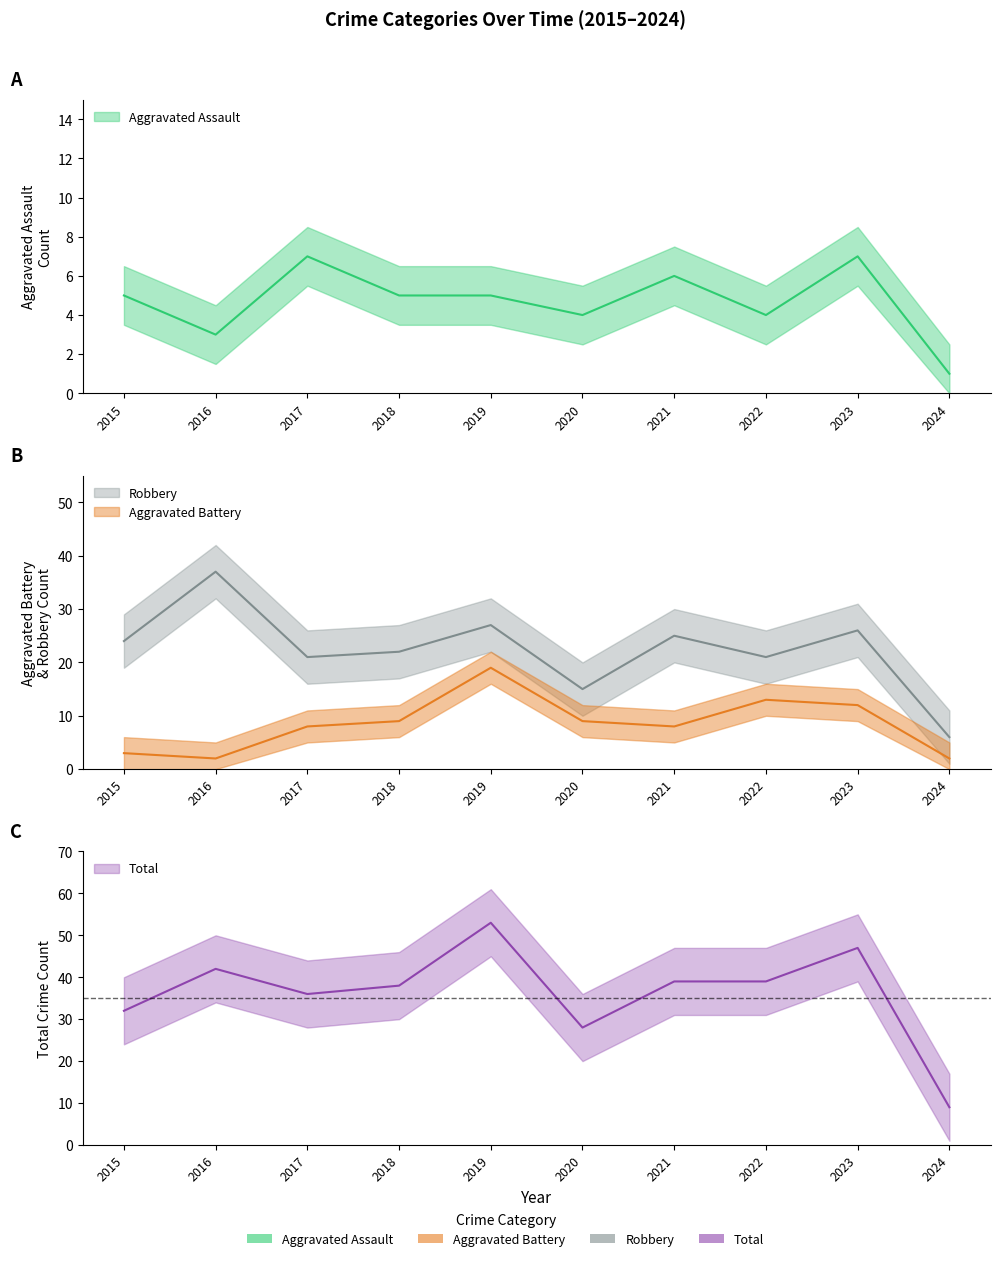

True or false: Robbery and Total intersect in this chart.

False